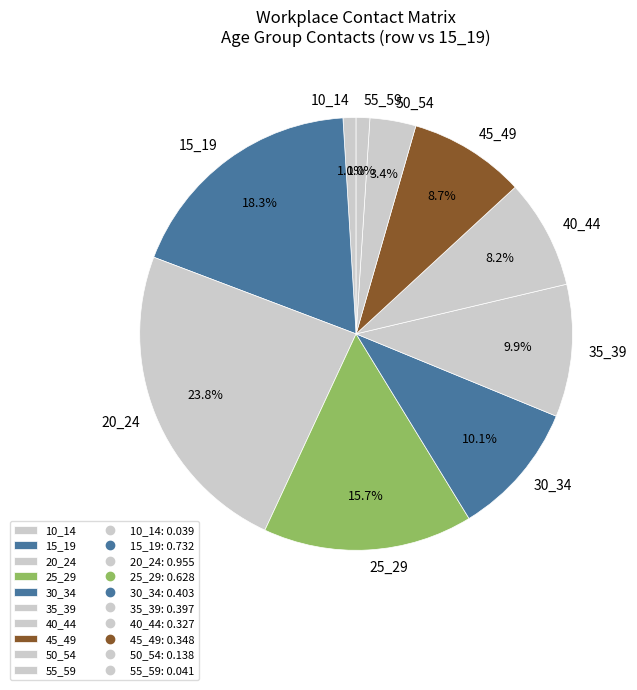

To the nearest percent, what percentage of the pie is 35_39?

10%